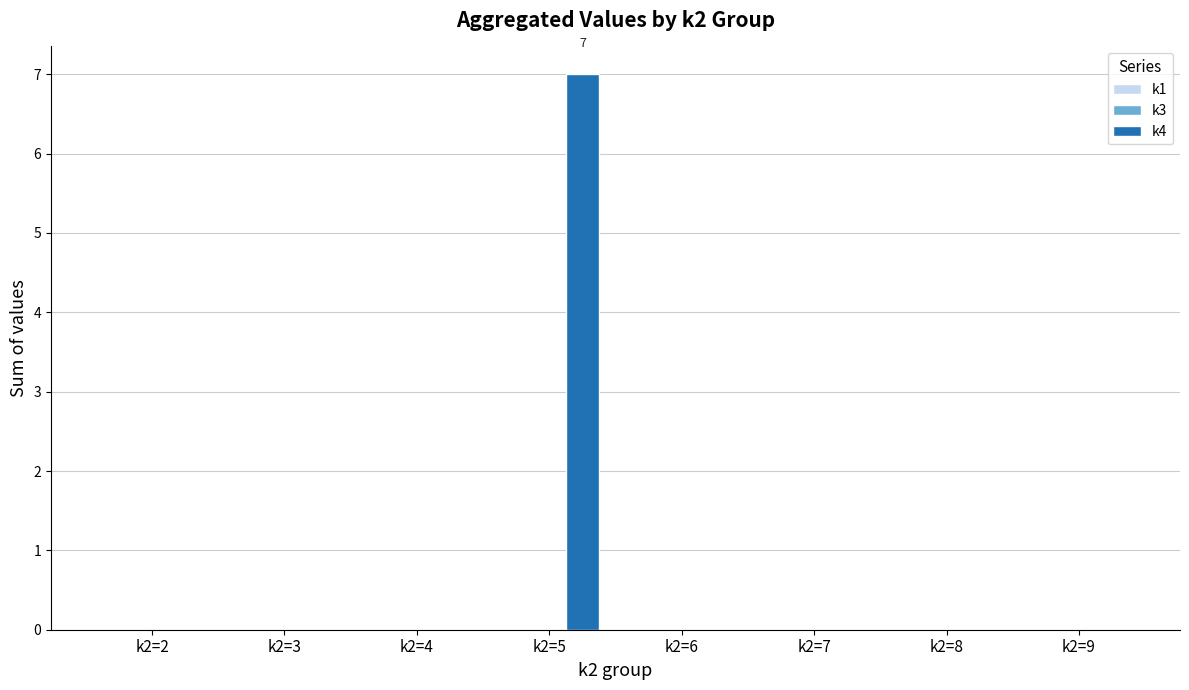

Reading left to right, list all the values displayed in this chart.

k2=2=0	k2=3=0	k2=4=0	k2=5=7	k2=6=0	k2=7=0	k2=8=0	k2=9=0